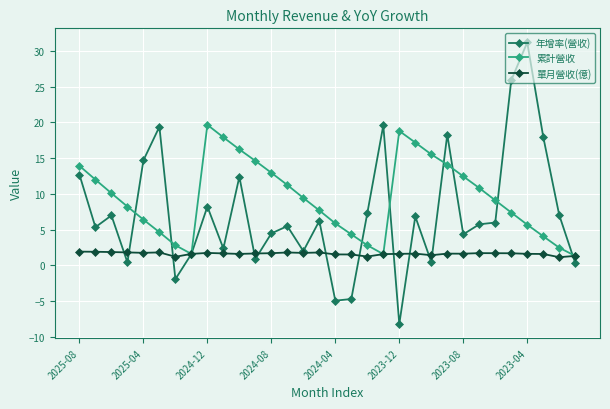

What are all the series names shown in the legend?

年增率(營收), 累計營收, 單月營收(億)